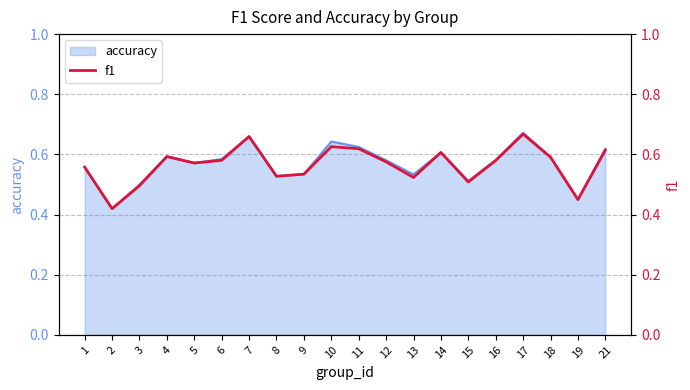

Reading left to right, extract all data points from this chart.

0.6	0.4	0.5	0.6	0.6	0.6	0.7	0.5	0.5	0.6	0.6	0.6	0.5	0.6	0.5	0.6	0.7	0.6	0.4	0.6